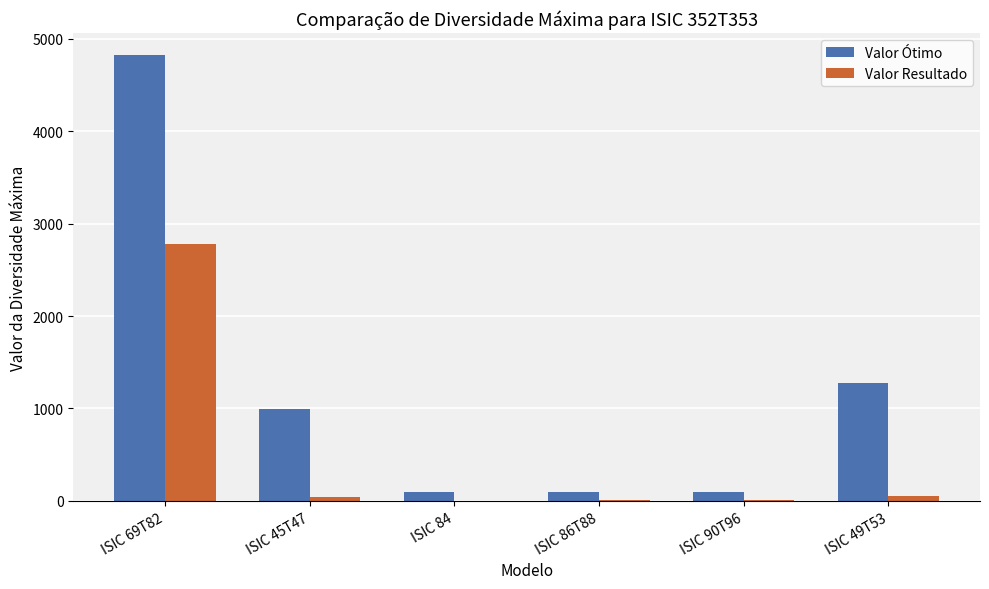

Where does the Valor Ótimo series first go above 992?

ISIC 69T82